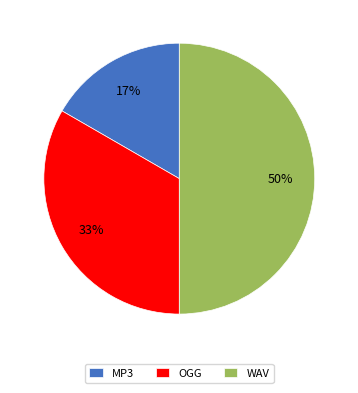

Does MP3 represent more than half of the total?

No